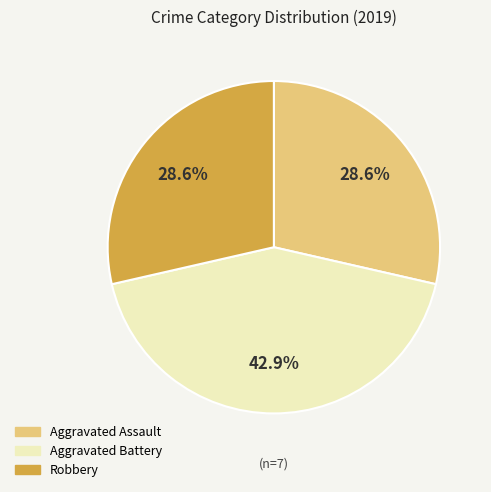

Between Robbery and Aggravated Battery, which is larger?

Aggravated Battery